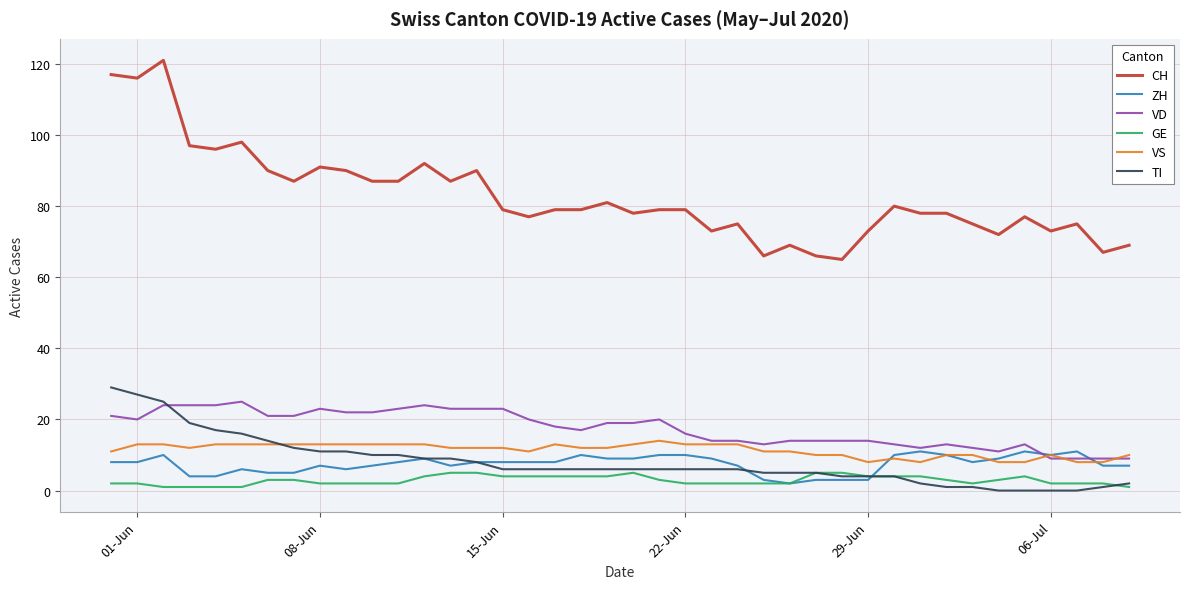

Does the chart have visible grid lines?

Yes